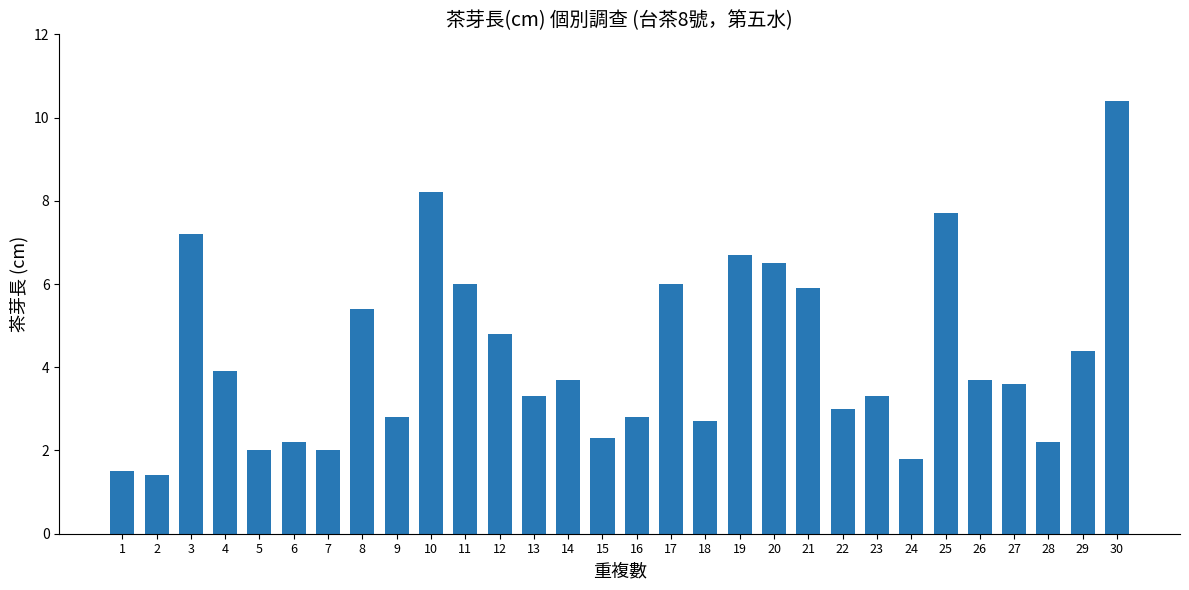

What is the change in value from 4 to 27?

-0.3